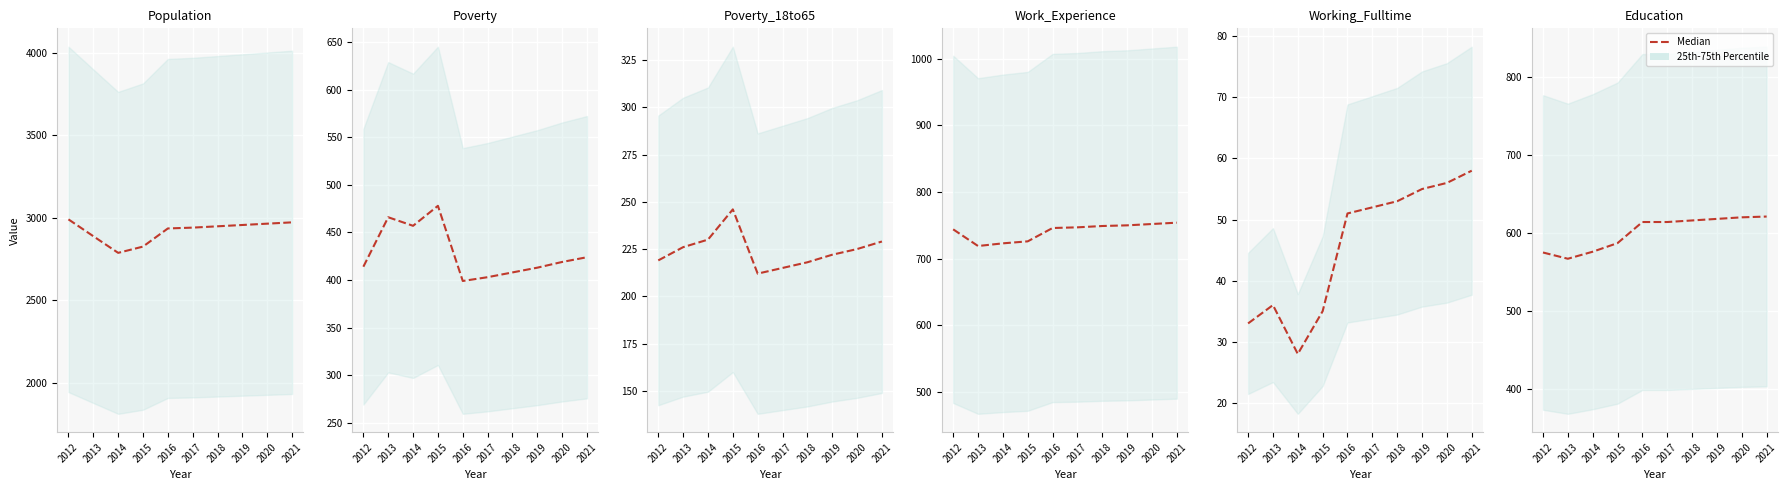

Which has a higher value, 2019 or 2016?

2019